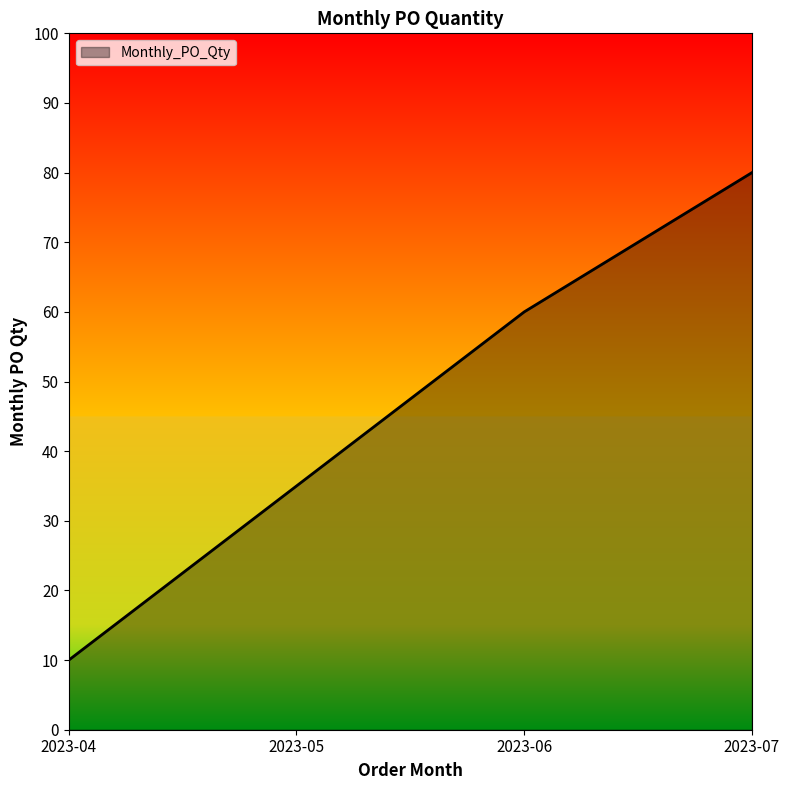

What is the approximate value at 2023-07?

80